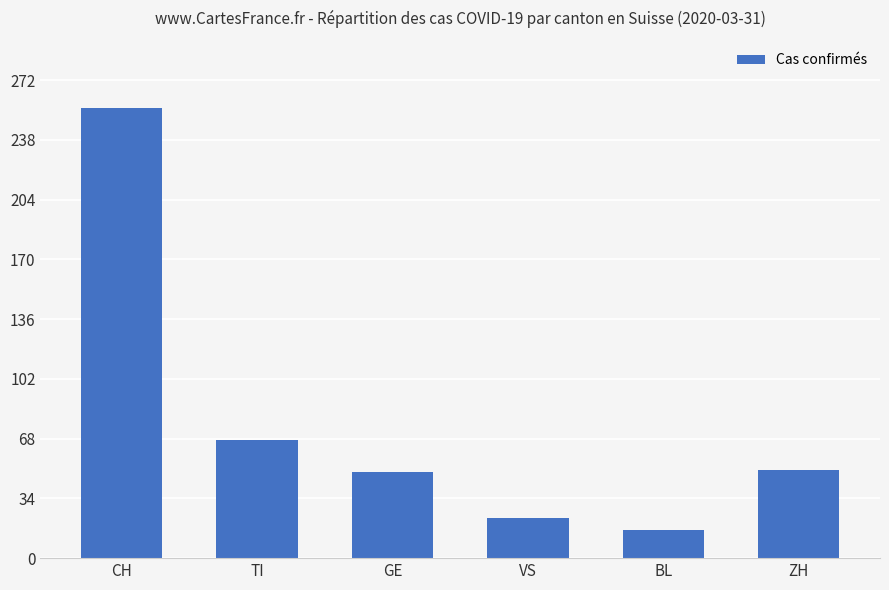

What is the change in value from CH to TI?

-189